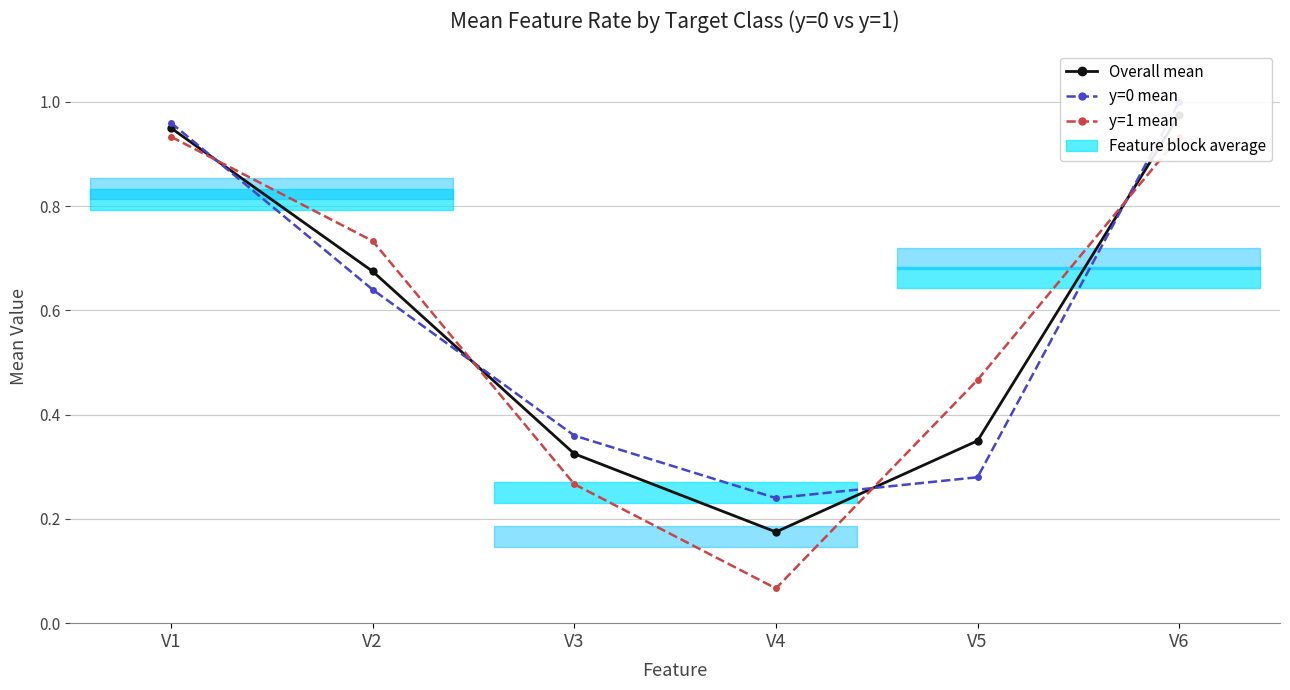

What is the maximum value for Overall mean?

1.0